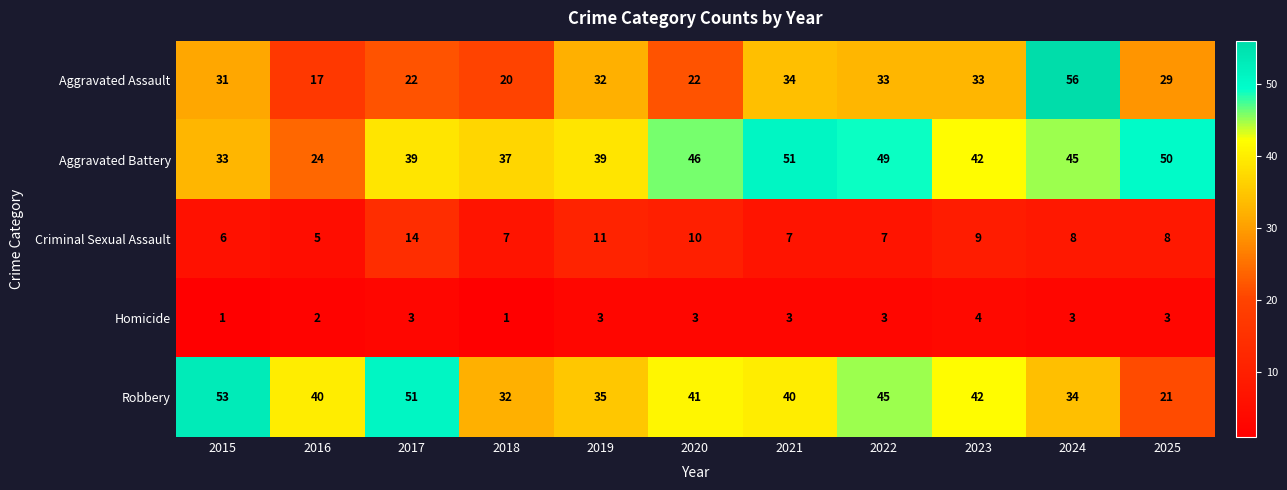

What is the difference between the Aggravated Assault values at 2017 and 2016?

5